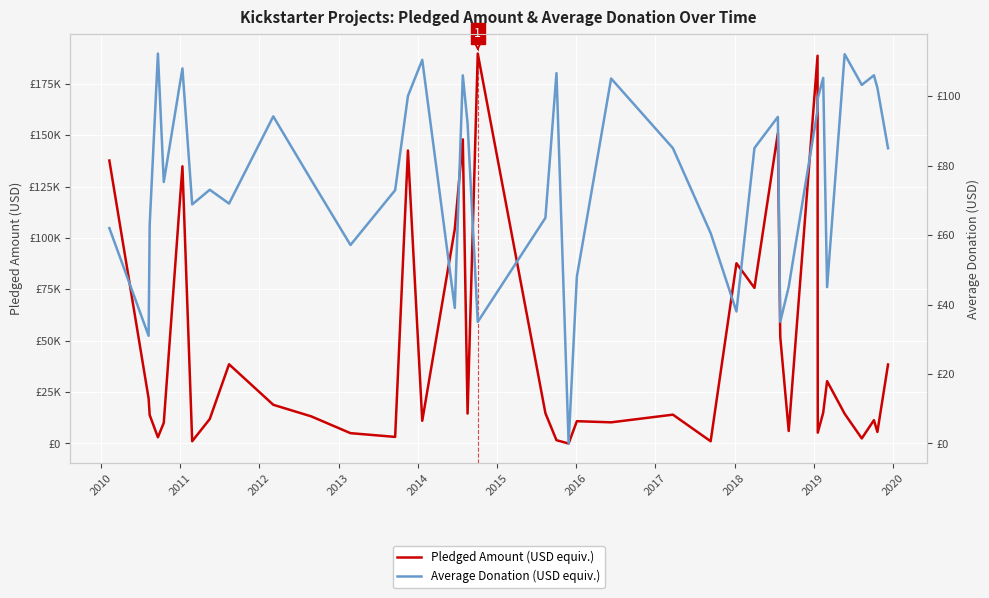

True or false: Average Donation (USD equiv.) and Pledged Amount (USD equiv.) intersect in this chart.

False